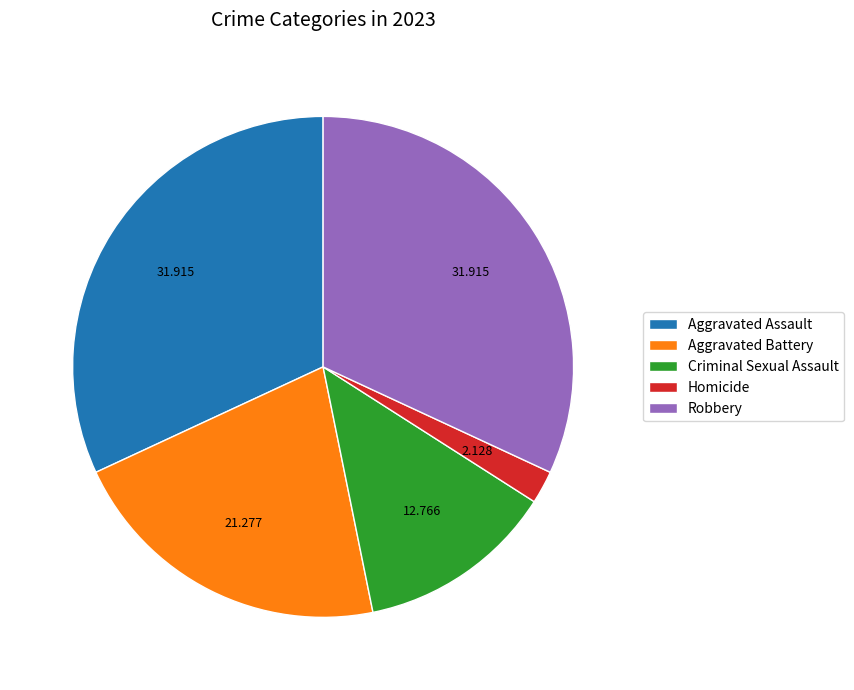

Which has a higher value, Homicide or Aggravated Battery?

Aggravated Battery